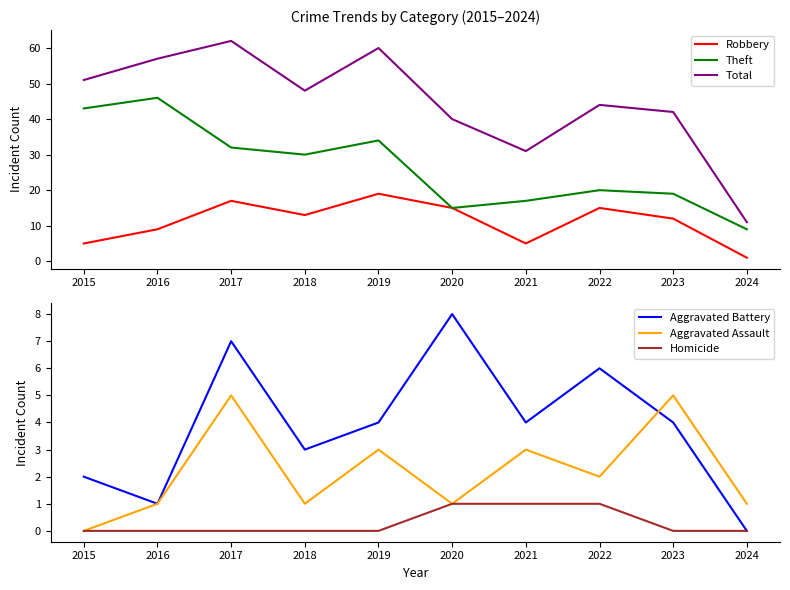

Which series has the largest range (max minus min)?

Total